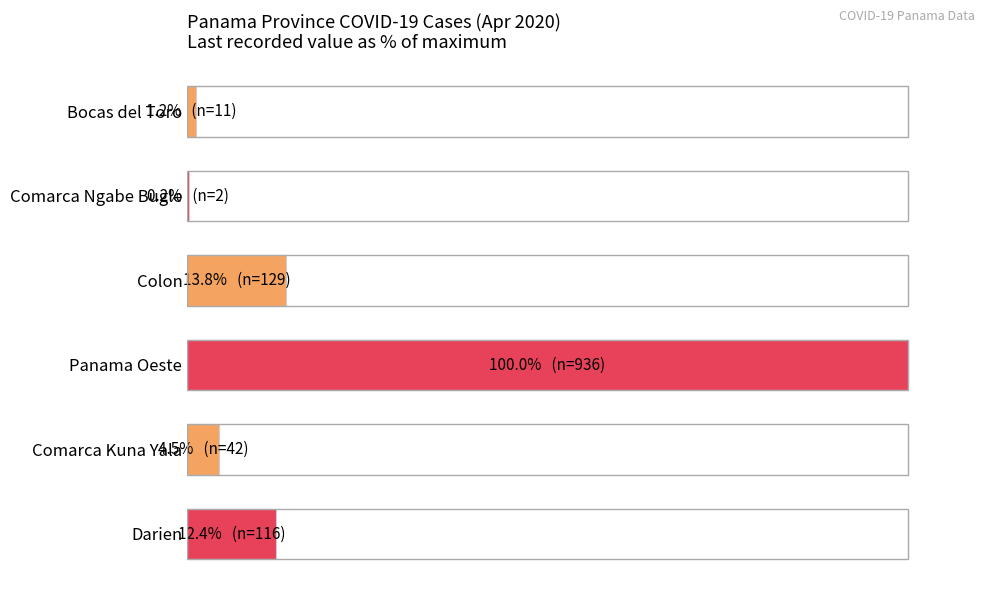

What is the average value?

22.0